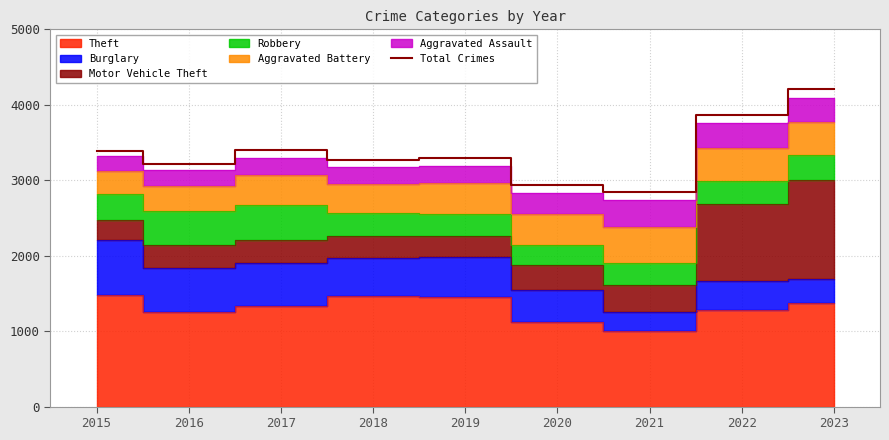

What is the approximate value at 2020?

2936